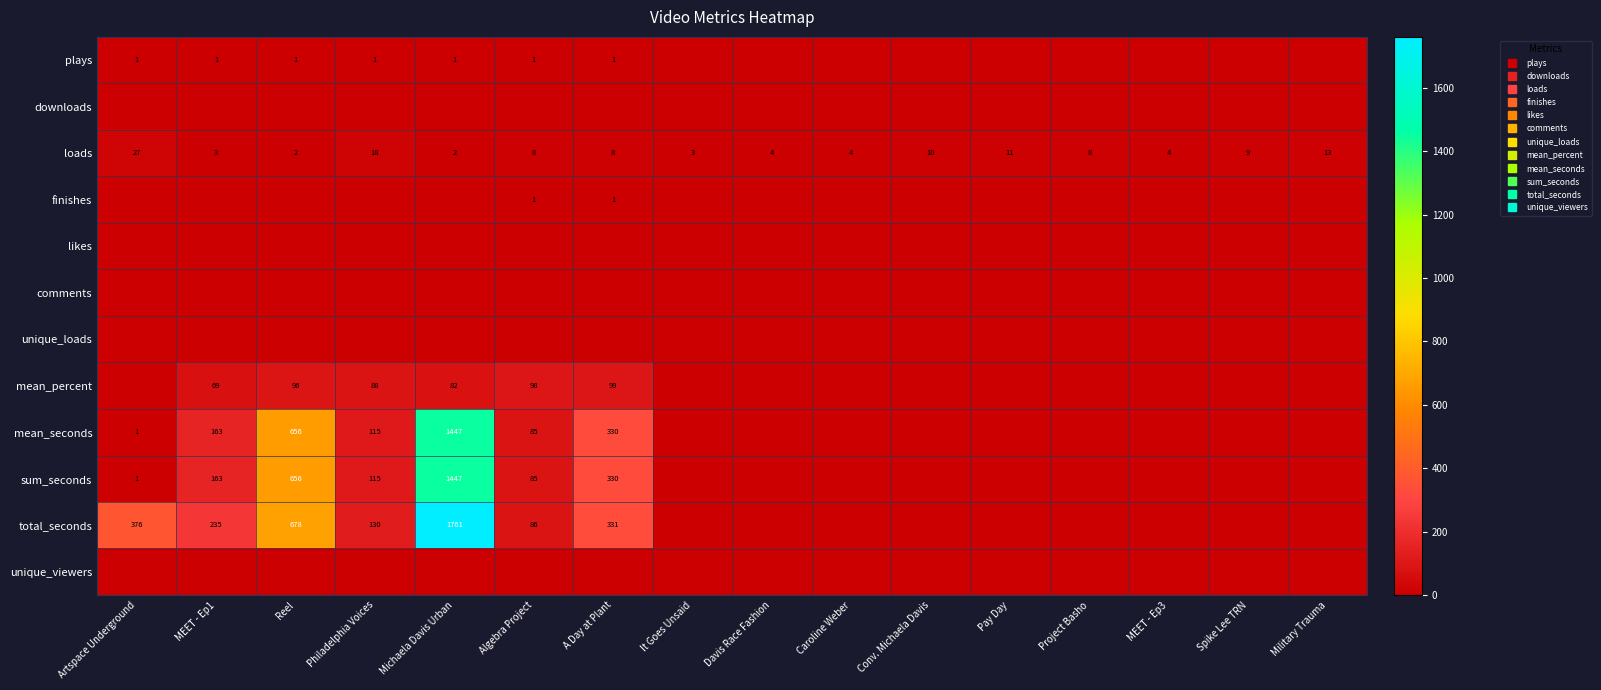

True or false: downloads has a value of 0 at MEET - Ep1.

True